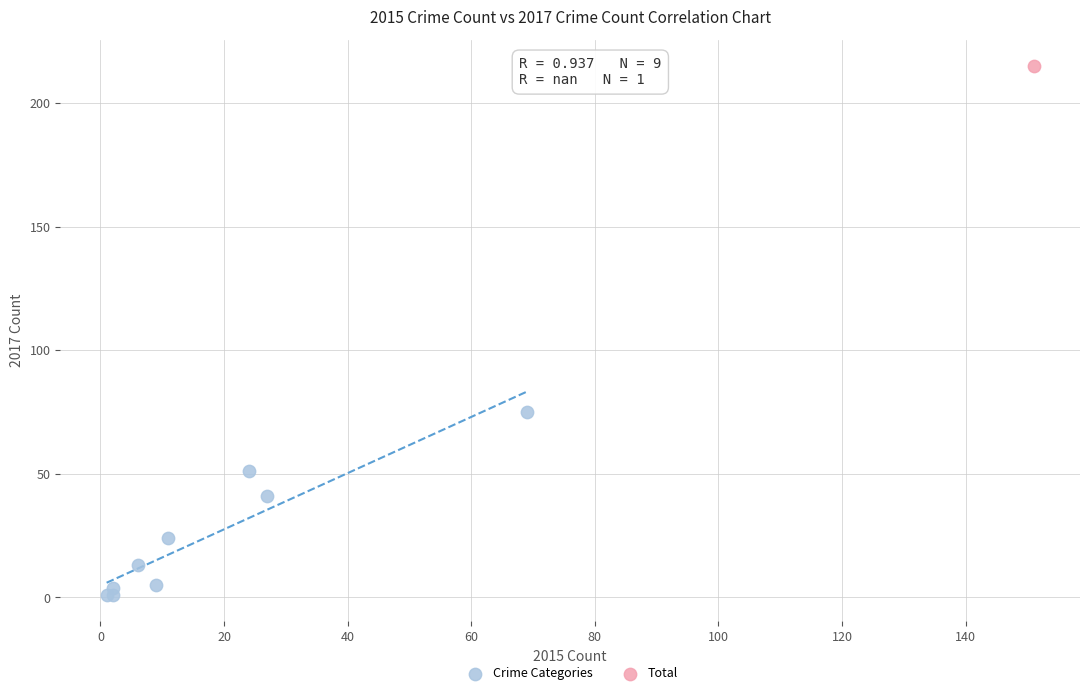

What are all the series names shown in the legend?

Crime Categories, Total